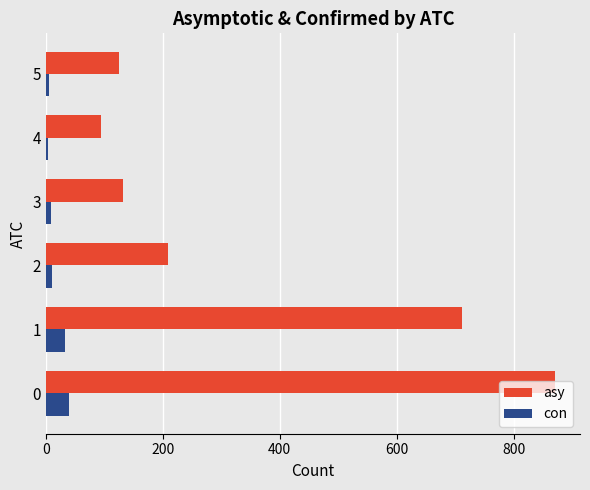

How many values in the con series are below 10?

3